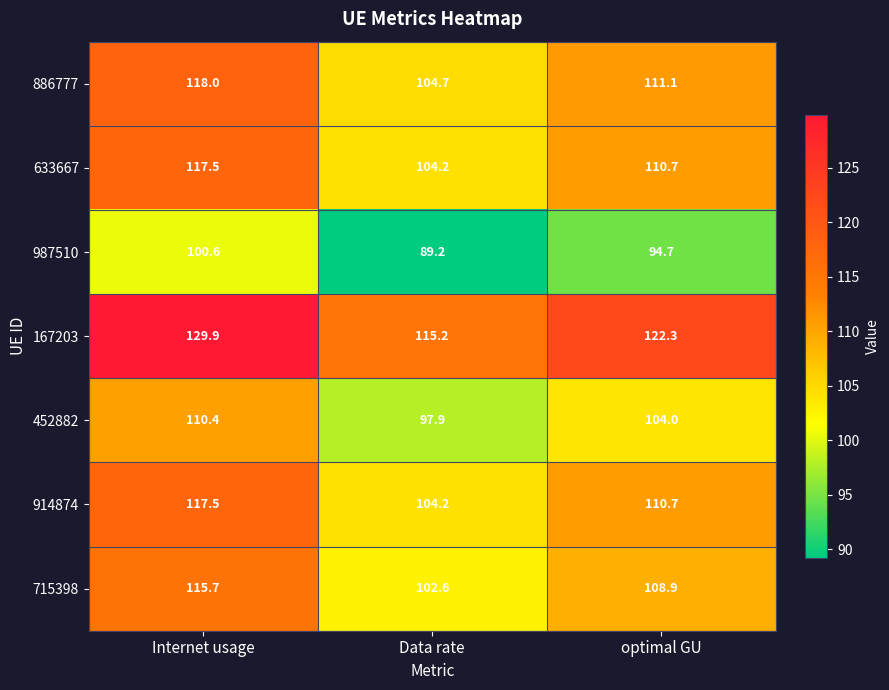

Reading right to left, transcribe all the data shown in this chart.

886777: optimal GU=111.1	Data rate=104.7	Internet usage=118.0
633667: optimal GU=110.7	Data rate=104.2	Internet usage=117.5
987510: optimal GU=94.7	Data rate=89.2	Internet usage=100.6
167203: optimal GU=122.3	Data rate=115.2	Internet usage=129.9
452882: optimal GU=104.0	Data rate=97.9	Internet usage=110.4
914874: optimal GU=110.7	Data rate=104.2	Internet usage=117.5
715398: optimal GU=108.9	Data rate=102.6	Internet usage=115.7